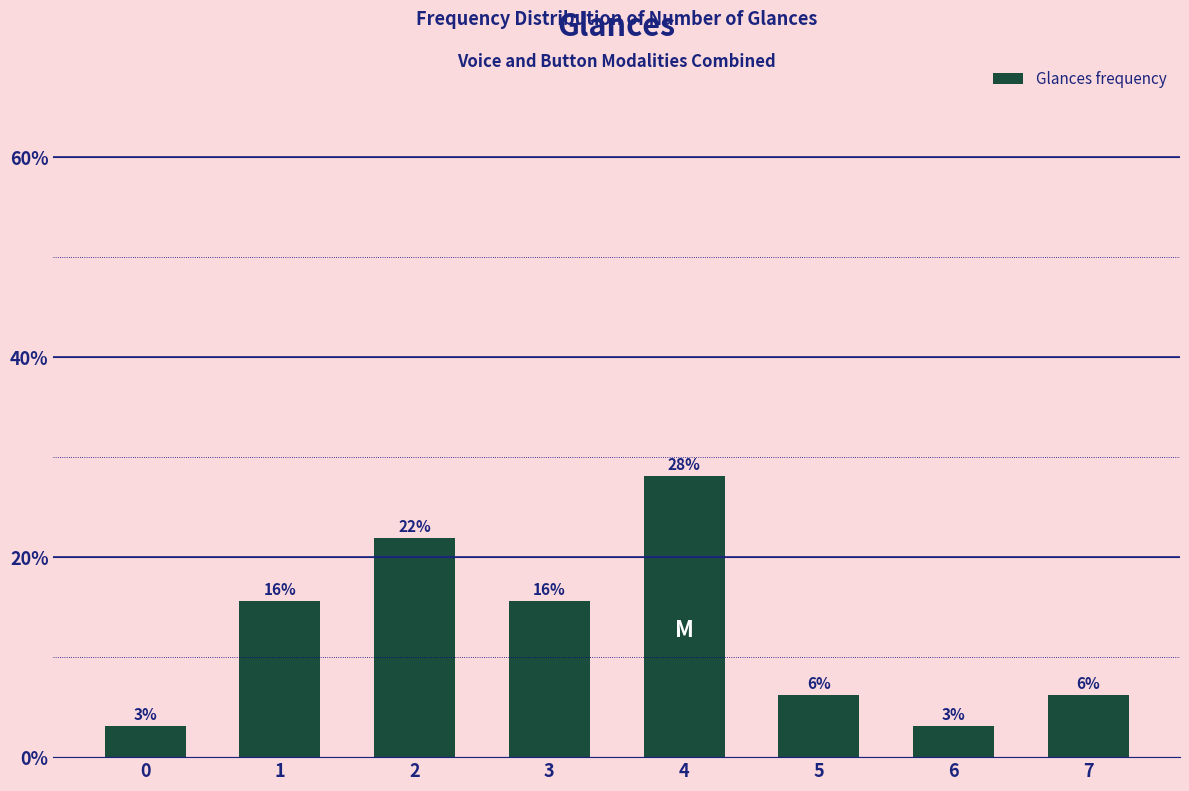

How many bars are there in total?

8